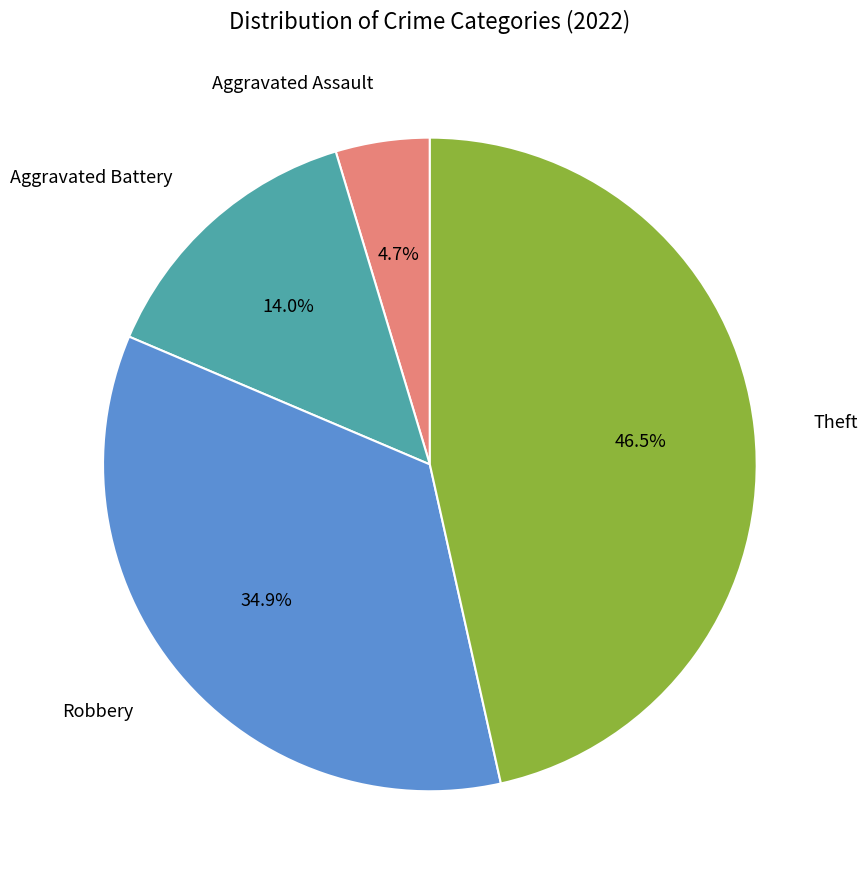

Does any single category account for the majority?

No